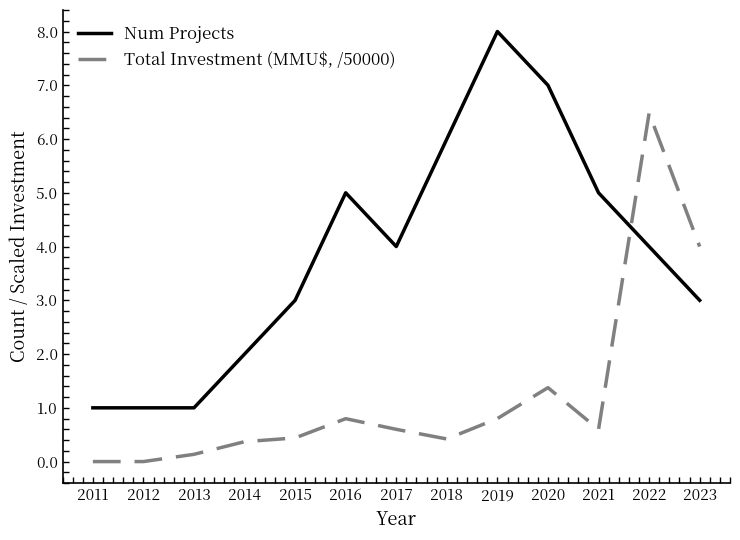

How many lines are shown in the chart?

2